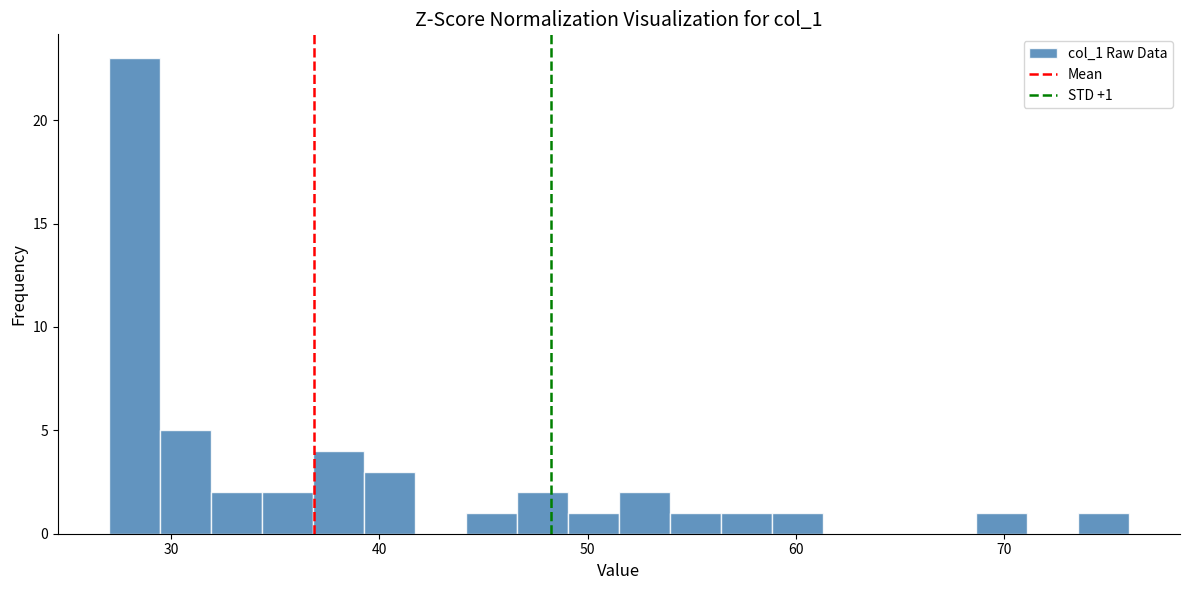

Around what value on the x-axis is the tallest bar? Give the approximate position of its centre, as read against the axis.

28